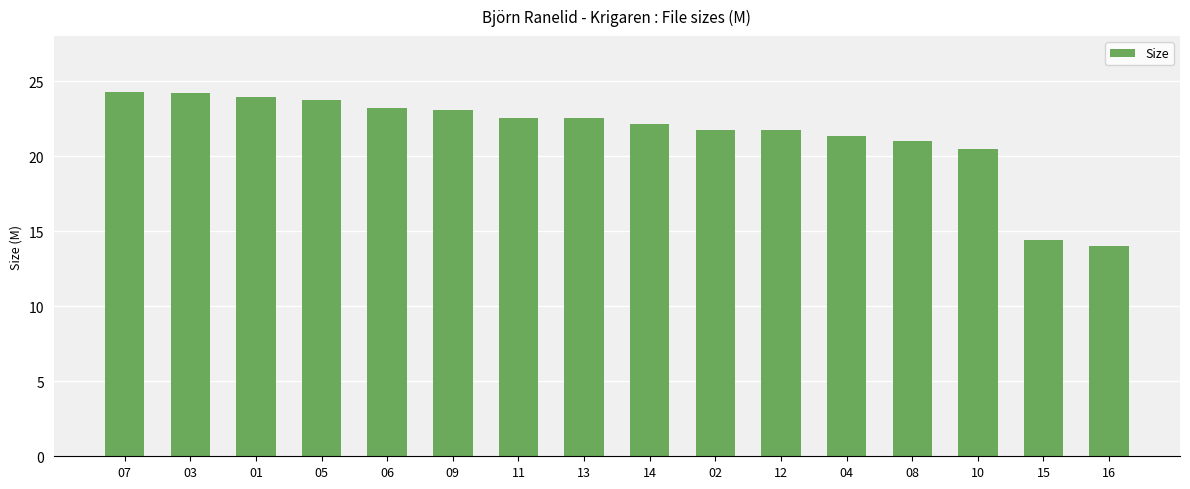

Approximately how many times larger is the value at 05 compared to 06?

1.0